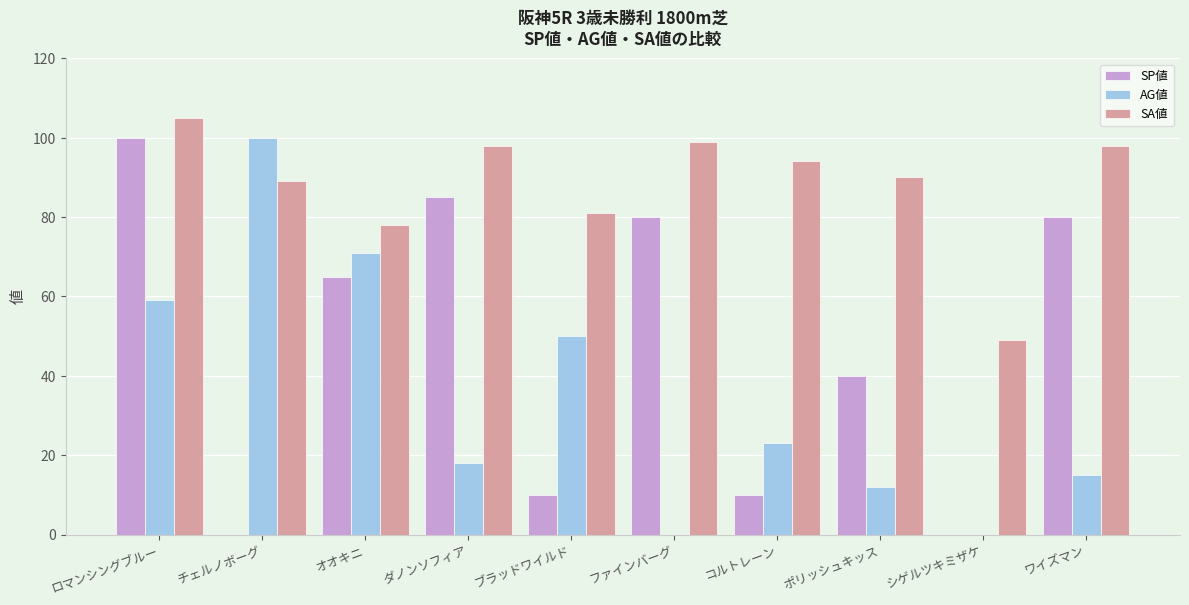

True or false: SP値 has a value of 39 at ロマンシングブルー.

False